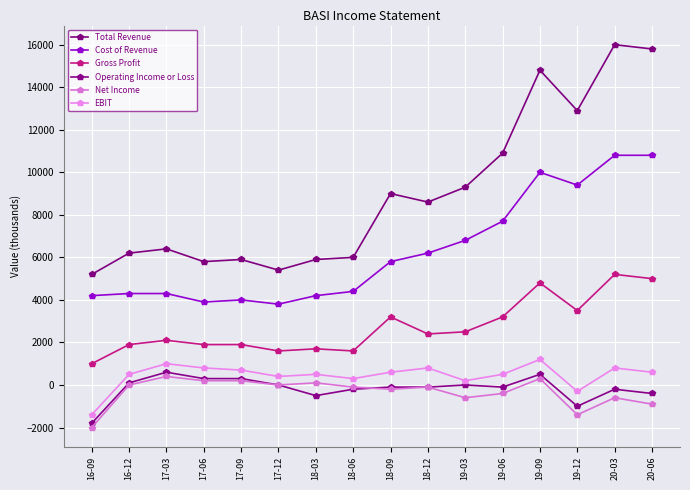

At which label is Net Income closest to -800?

20-06